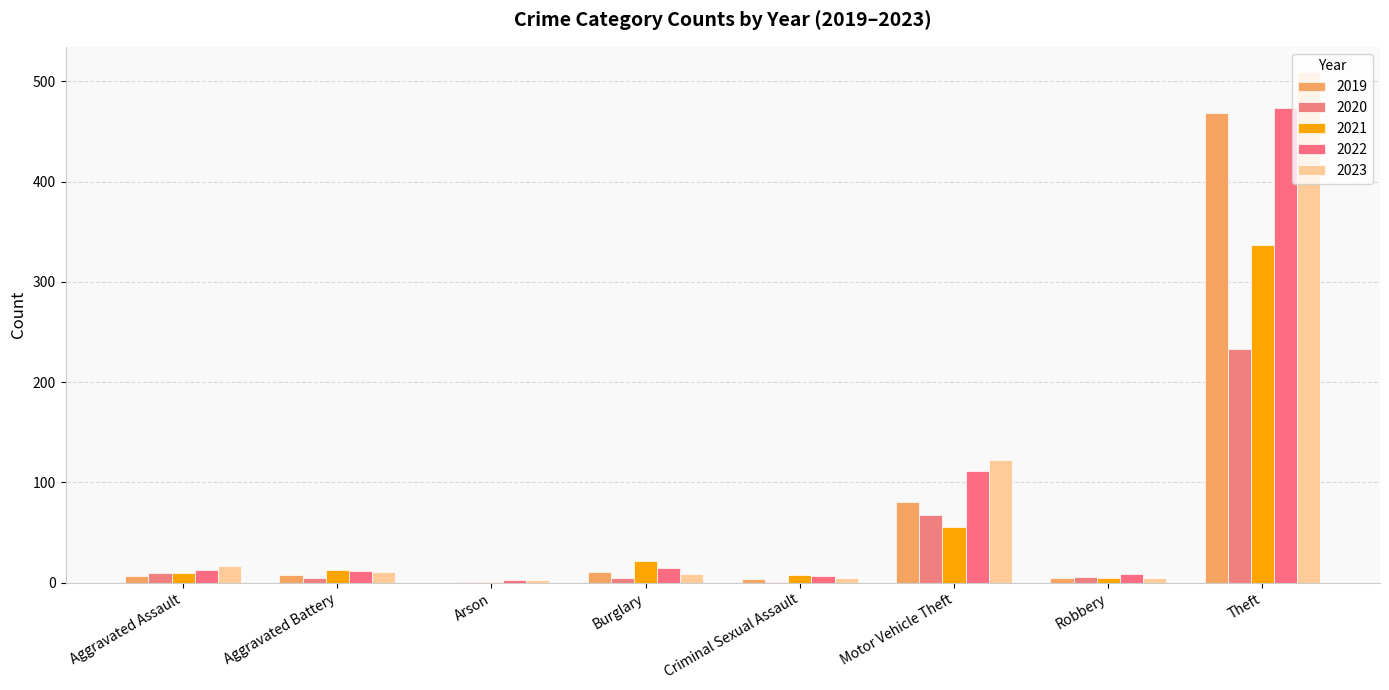

At which category is the sum across all series the highest?

Theft